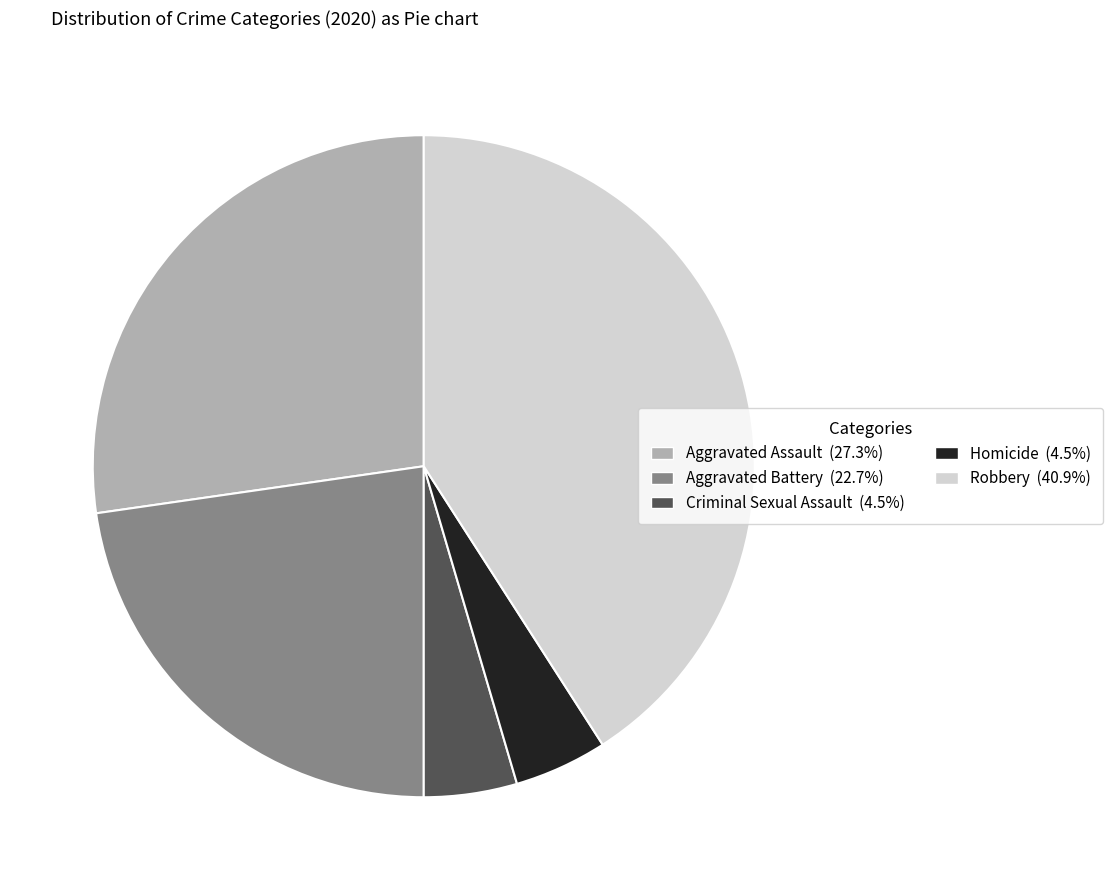

Does Criminal Sexual Assault represent more than half of the total?

No